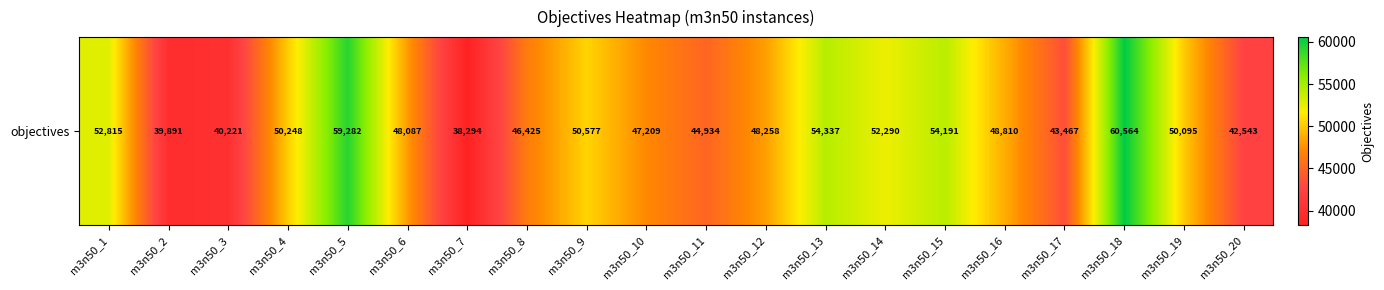

What is the difference between the second highest and second lowest values?

19391